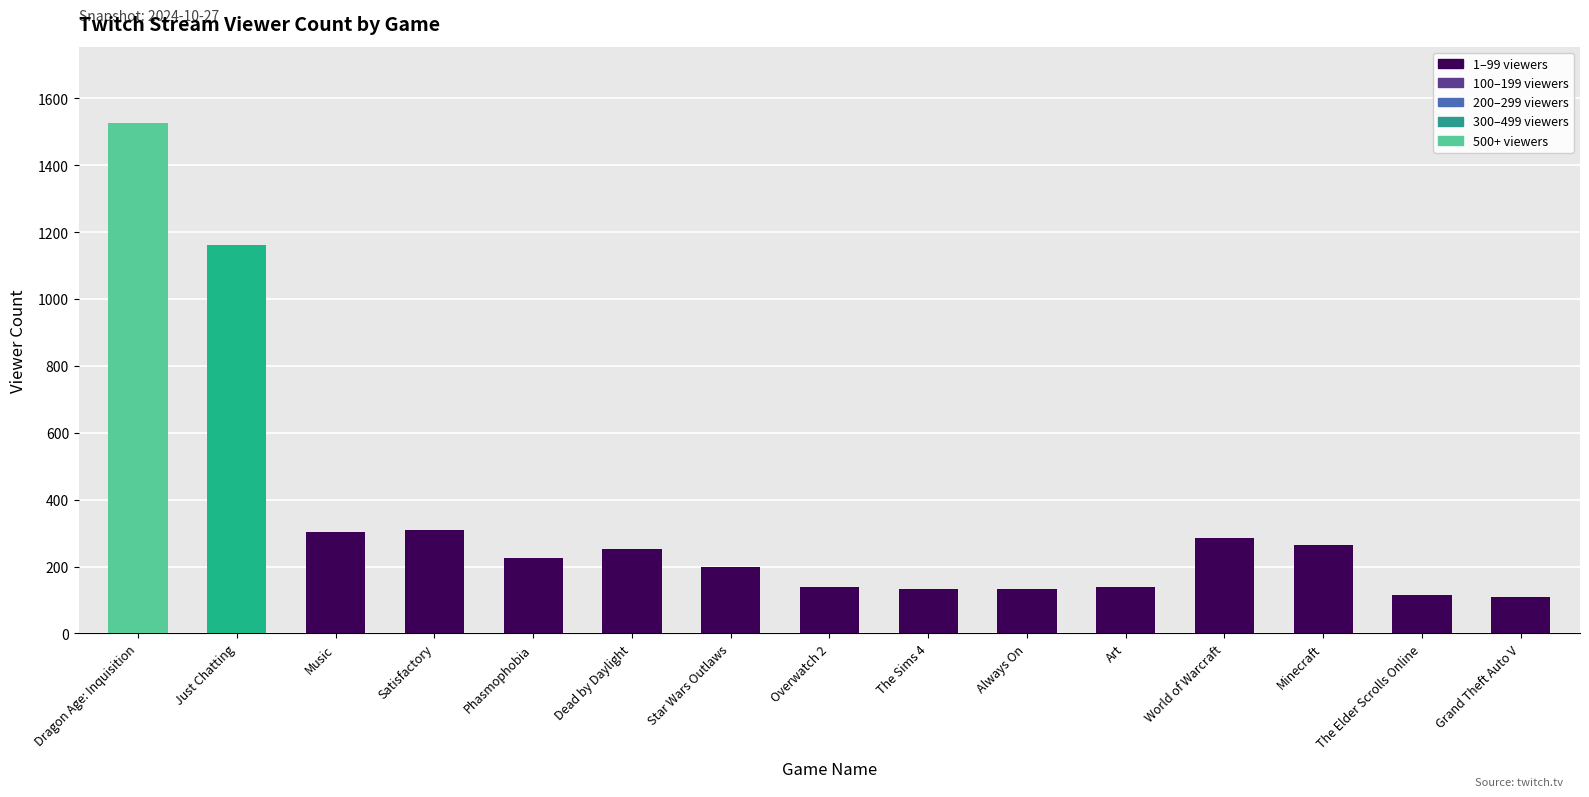

Where does the data first go above 227?

Dragon Age: Inquisition